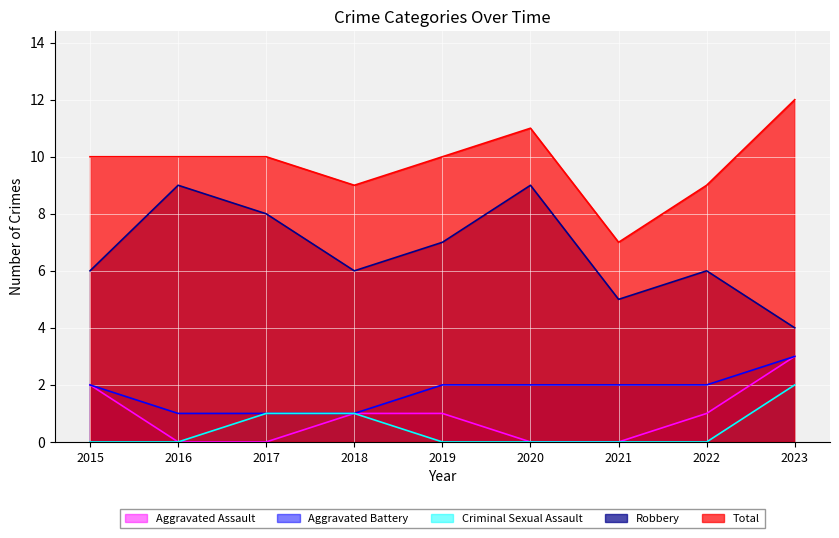

Between 2016 and 2018, which series saw the biggest shift?

Robbery